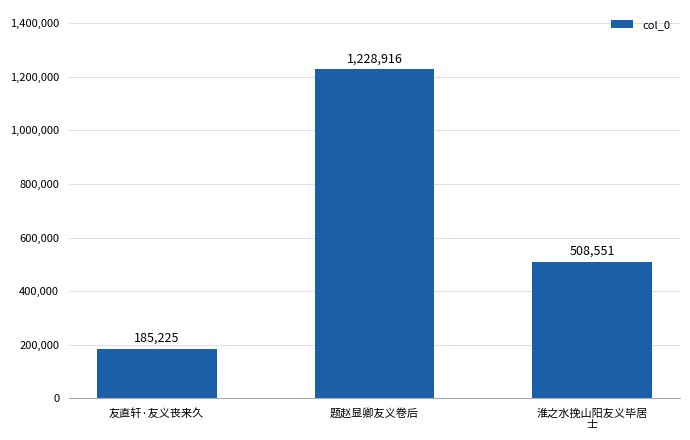

Count the number of categories in the chart.

3